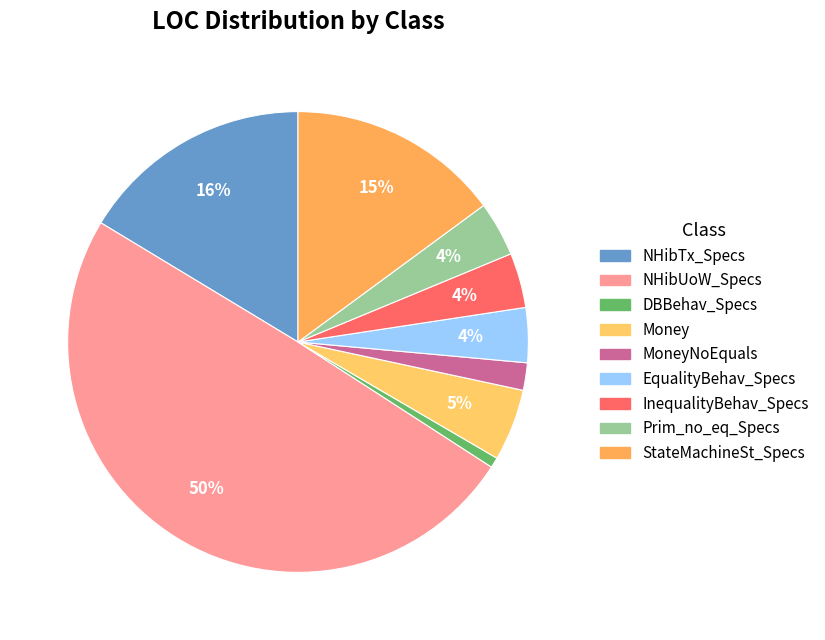

Rank the categories by value from lowest to highest.

DatabaseBehaviour_Specs, MoneyWithNoEqualsOverrides, EqualityBehaviour_Specs, InequalityBehaviour_Specs, Primitive_without_equality, Money, StateMachineStorage_Specs, NHibernateTransaction_Specs, NHibernateUnitOfWork_Specs